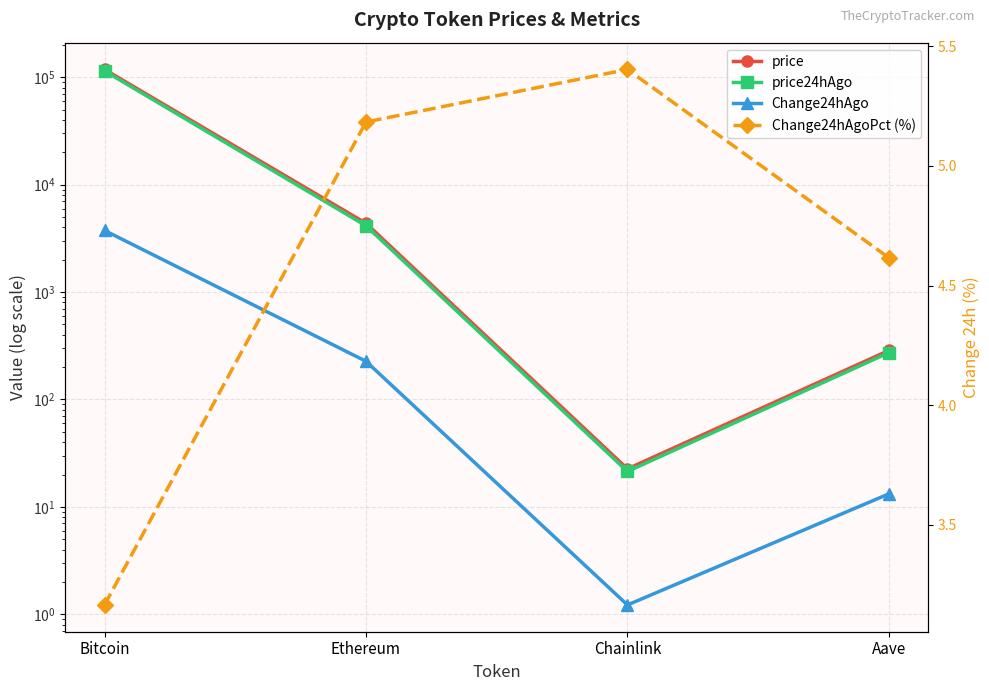

What is the difference between the maximum and minimum values in the Change24hAgoPct (%) series?

2.2